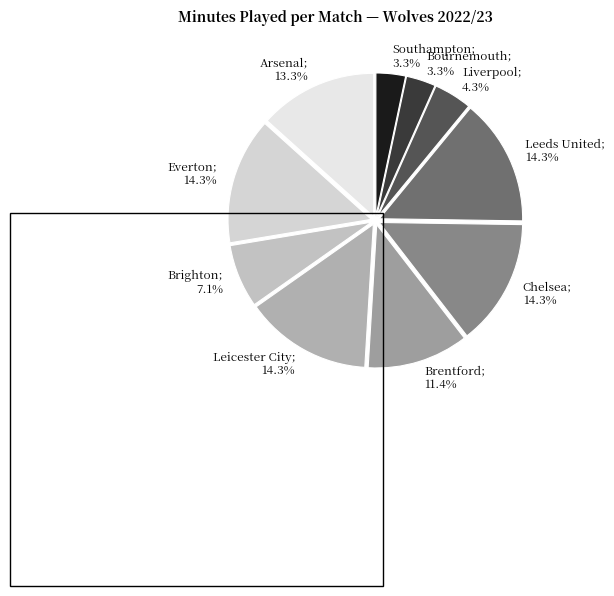

The Southampton slice represents 3% of the pie. True or false?

True